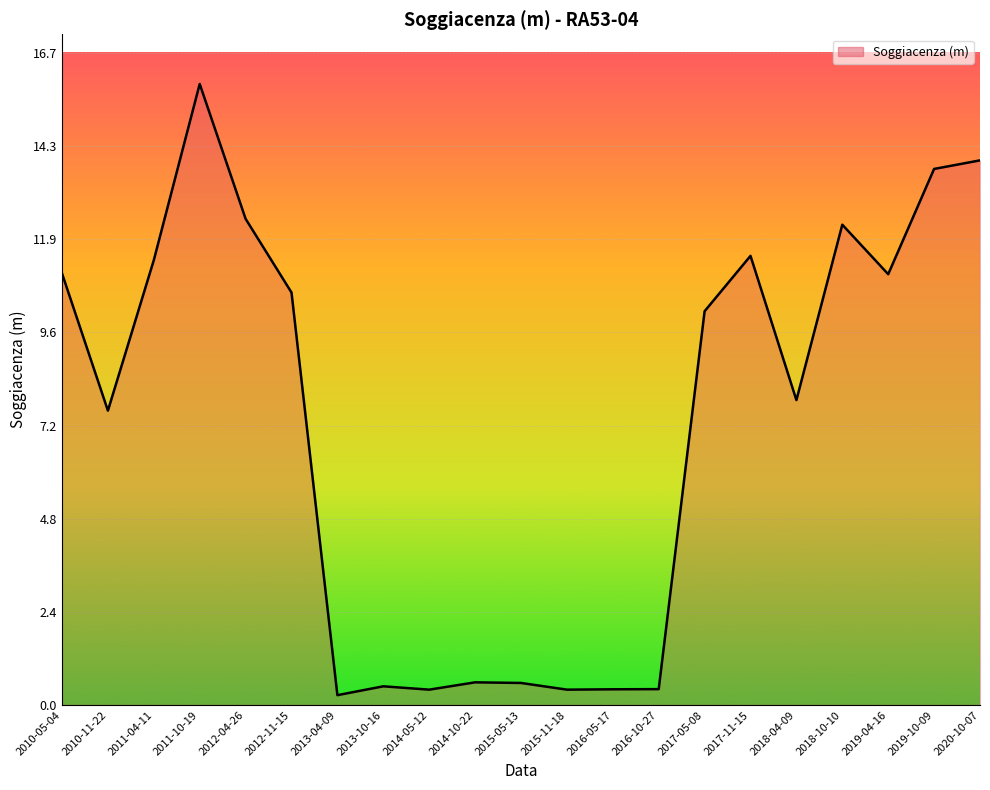

At which label does the data first exceed 10?

2010-05-04